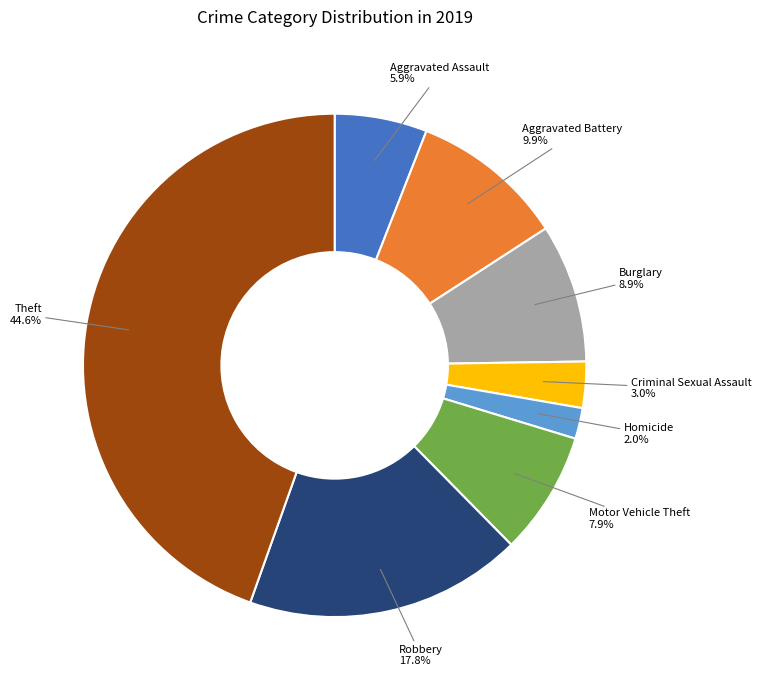

The Aggravated Assault slice represents 6% of the pie. True or false?

True